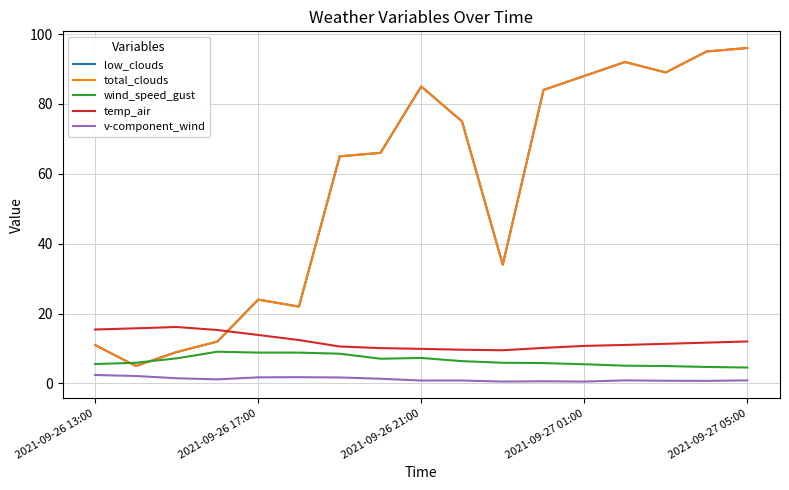

Is this an area chart (filled region under the line)?

No